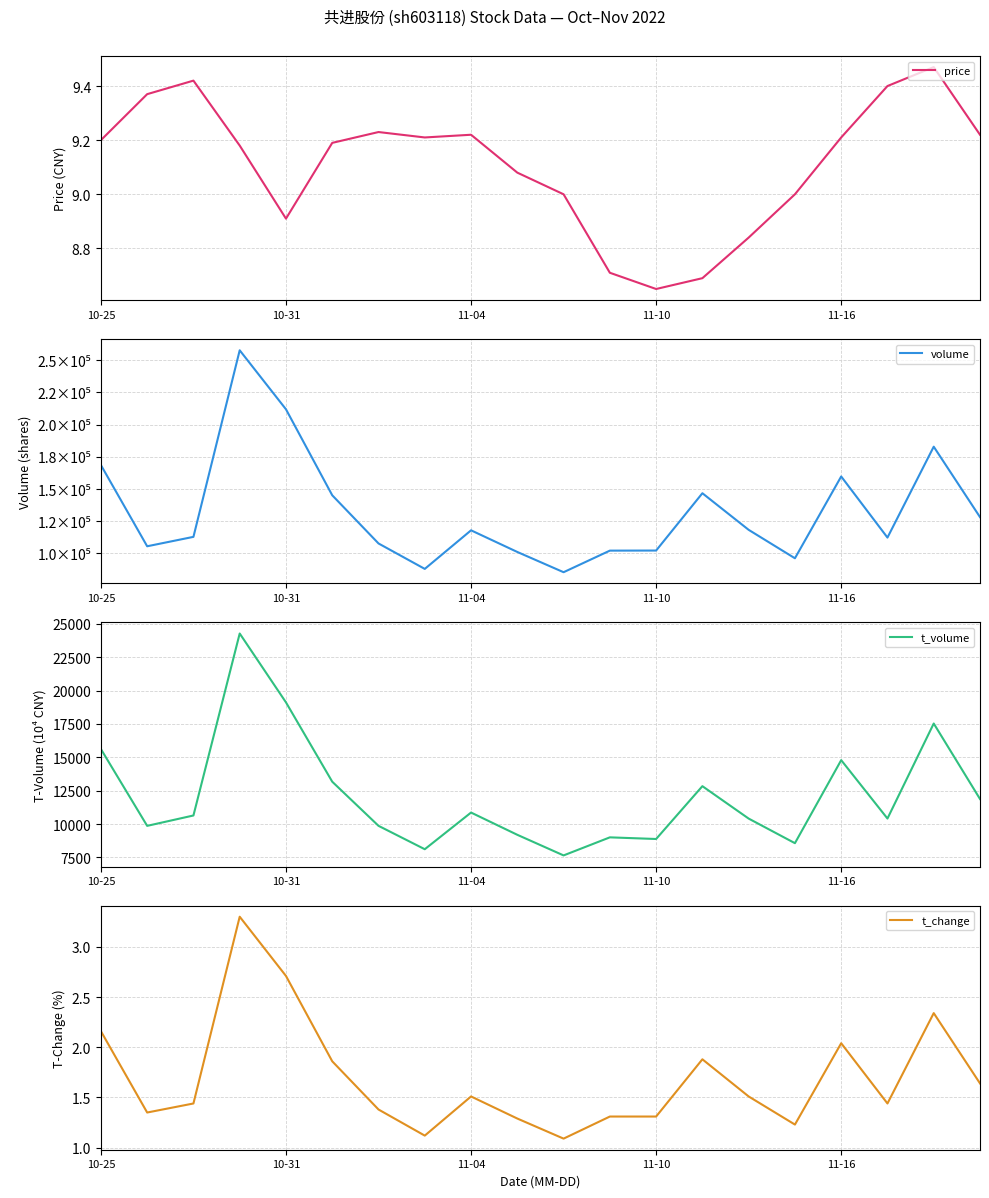

Which series has the largest range (max minus min)?

volume